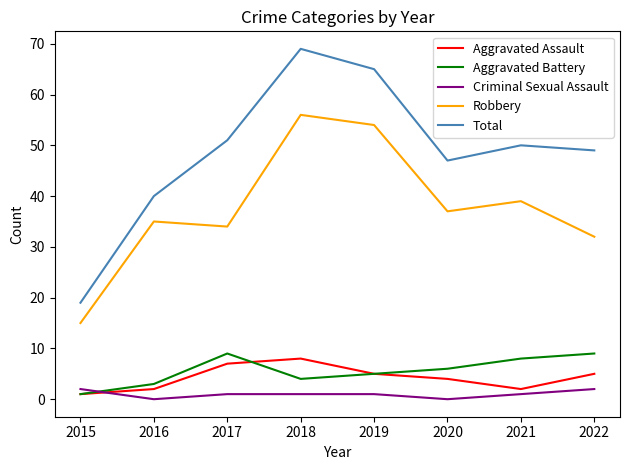

Between 2016 and 2018, which series saw the biggest shift?

Total